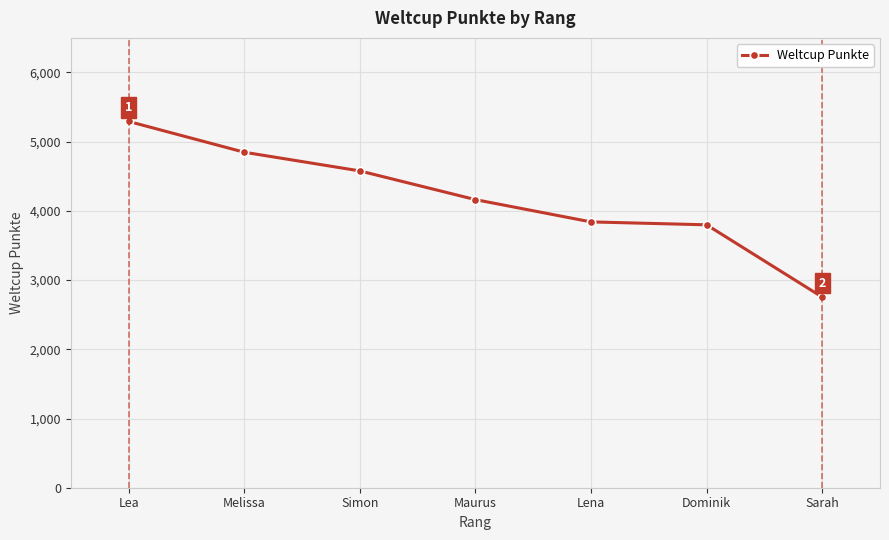

Reading left to right, extract all data points from this chart.

Lea=5293	Melissa=4848	Simon=4578	Maurus=4163	Lena=3841	Dominik=3799	Sarah=2755